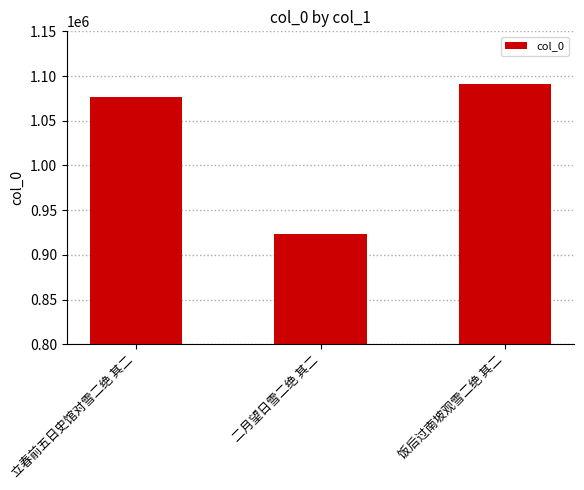

What is the average value?

1030031